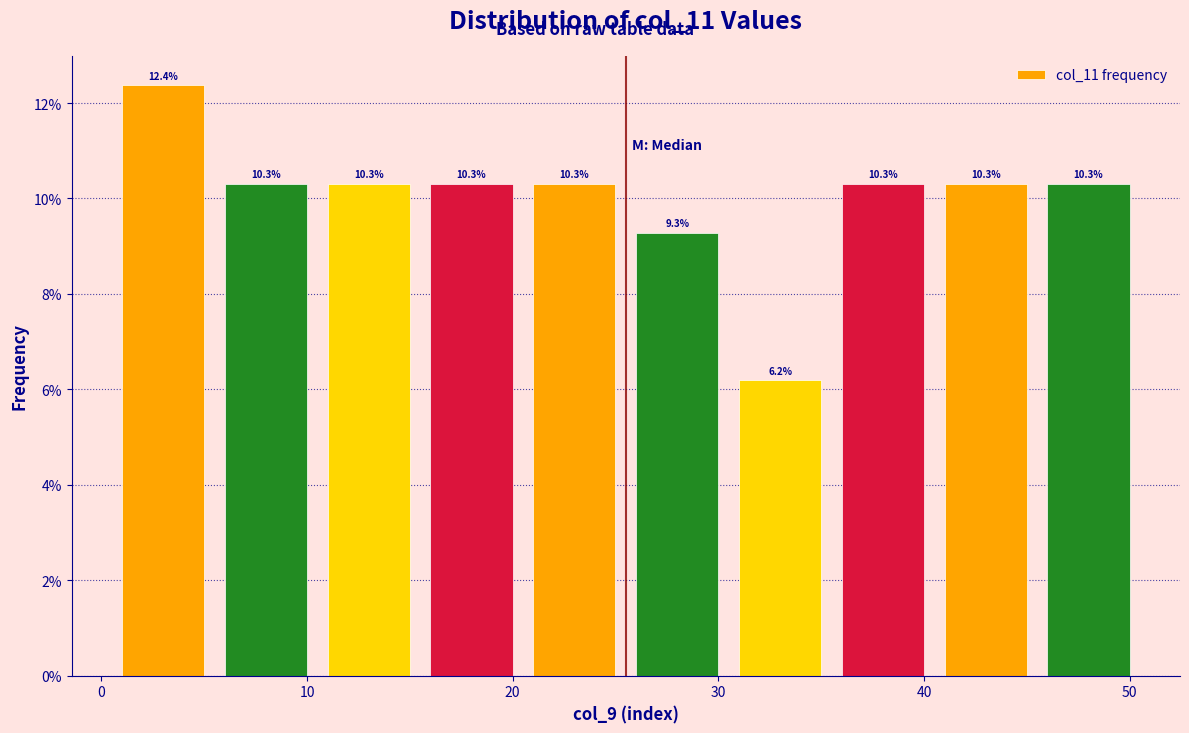

Reading left to right, list every bar in this chart as the range it spans on the x-axis followed by its height. The bar edges are not printed on the chart, so give them approximately, as read against the axis.

0.5 to 5.5: 12.4
5.5 to 10.5: 10.3
10.5 to 15.5: 10.3
15.5 to 20.5: 10.3
20.5 to 25.5: 10.3
25.5 to 30.5: 9.3
30.5 to 35.5: 6.2
35.5 to 40.5: 10.3
40.5 to 45.5: 10.3
45.5 to 50.5: 10.3